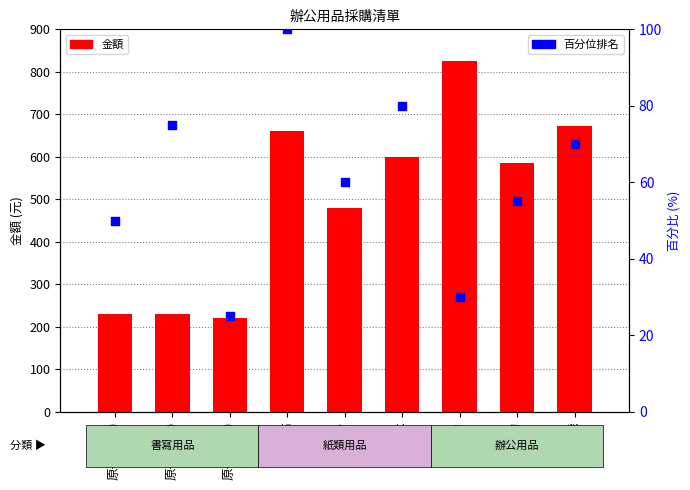

Which series has the widest spread of Y values?

金額